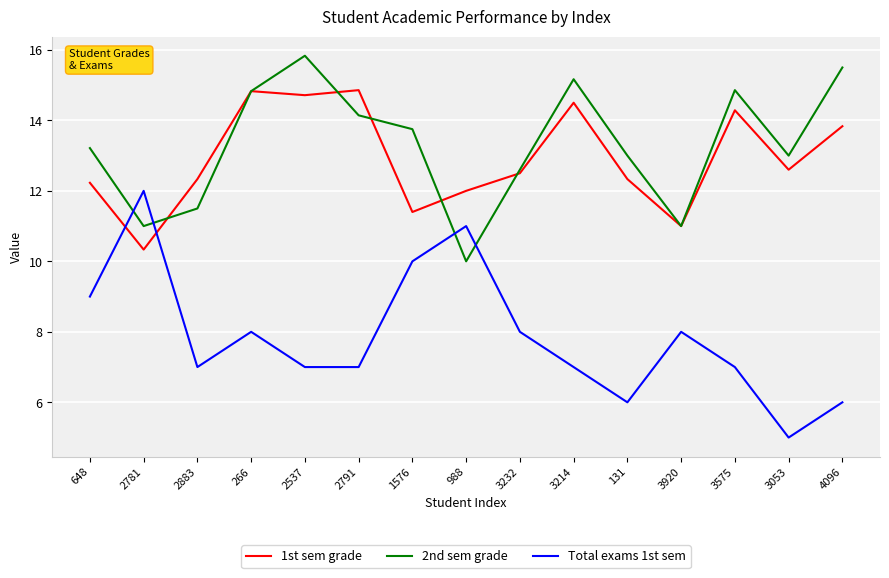

At which label does 2nd sem grade reach its minimum?

988